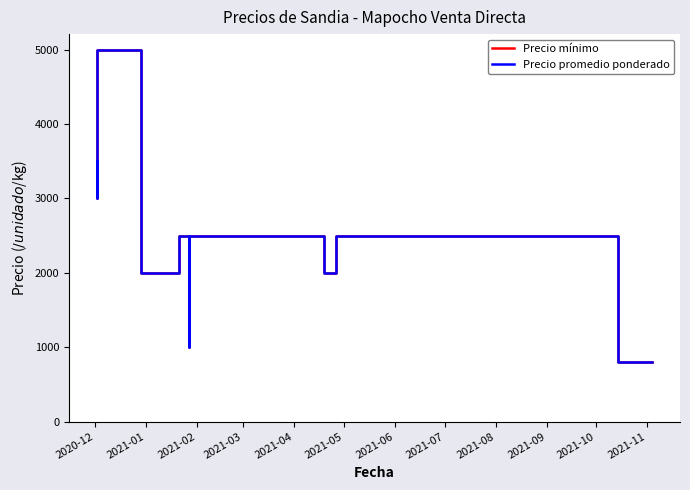

What is the value of the Precio promedio ponderado point at the 7th from the left?

2500